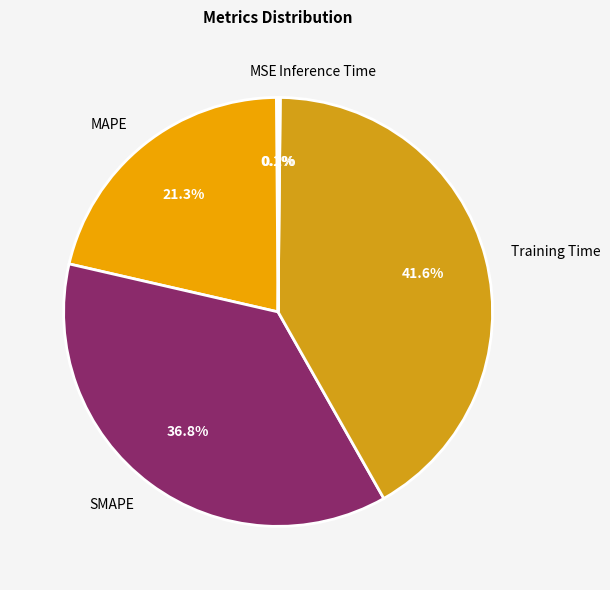

How much of the chart is everything except SMAPE?

63.2%